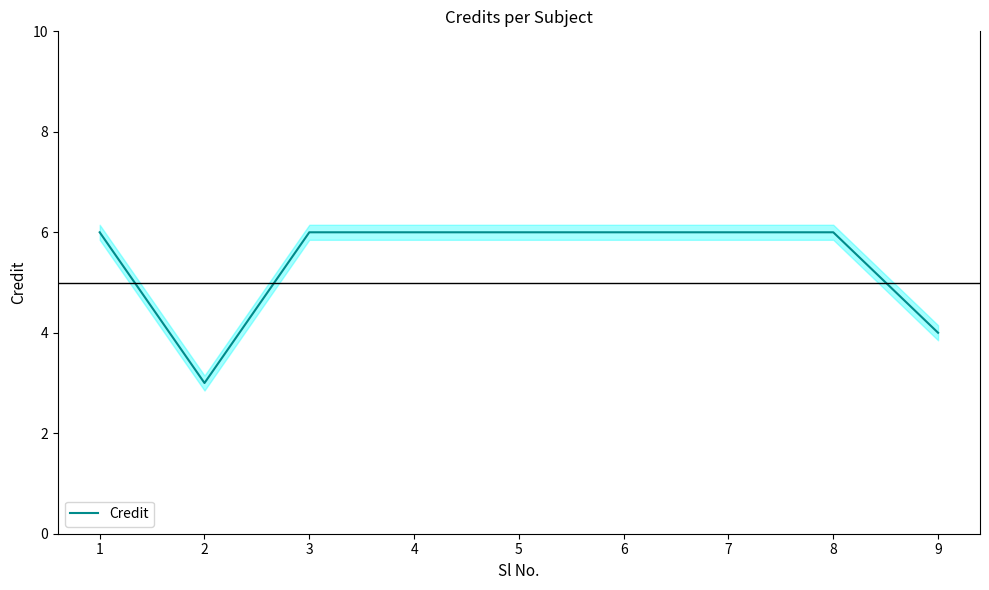

List the labels in order of value, smallest first.

2, 9, 1, 3, 4, 5, 6, 7, 8